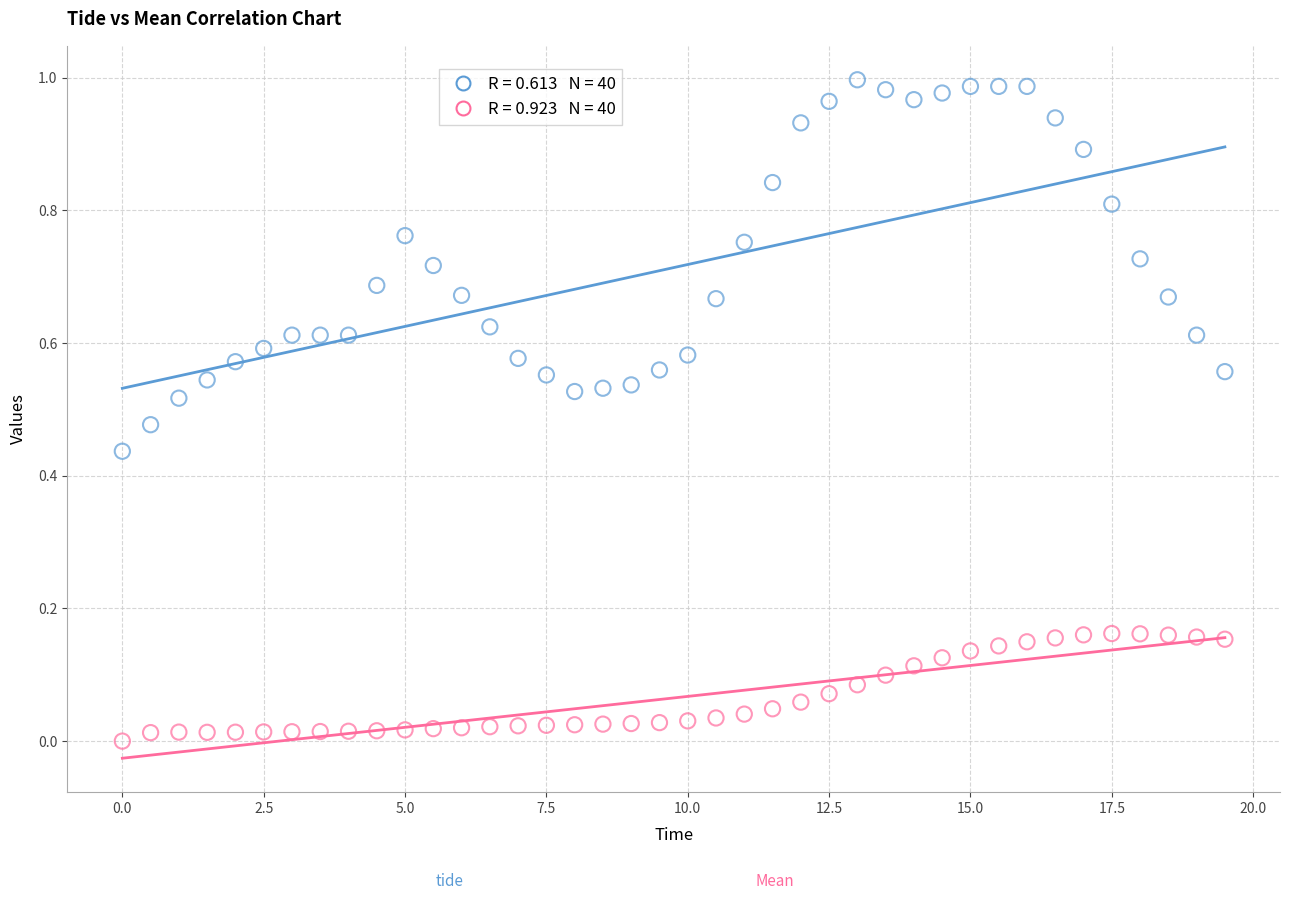

Across all data points, what is the range of X values (max minus min)?

19.5